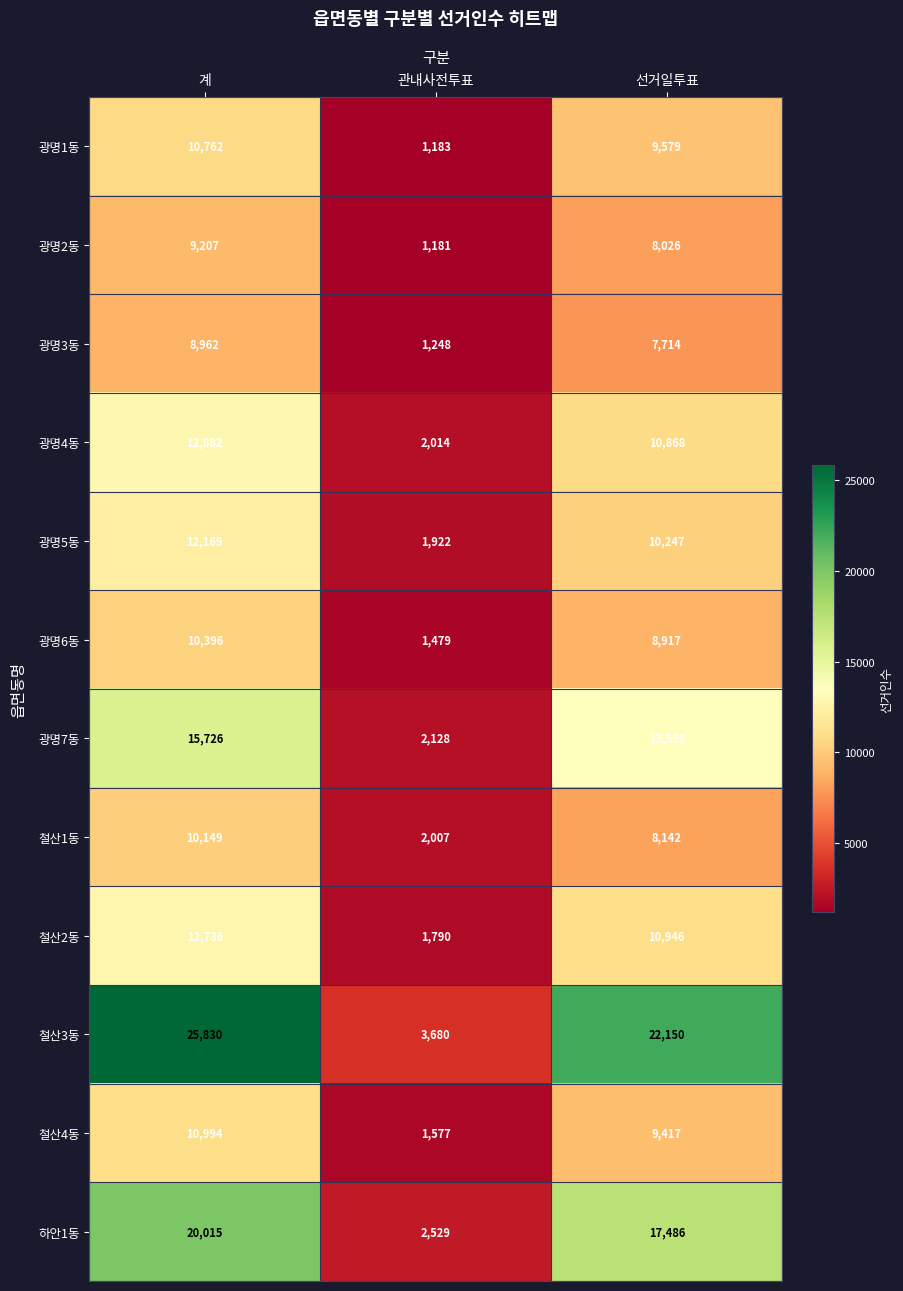

How many series are shown in this chart?

12